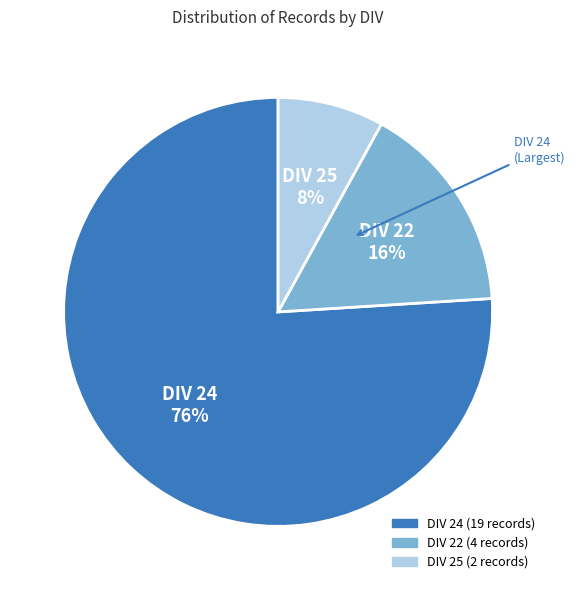

To the nearest percent, what is the difference between the largest and smallest slice percentages?

68%